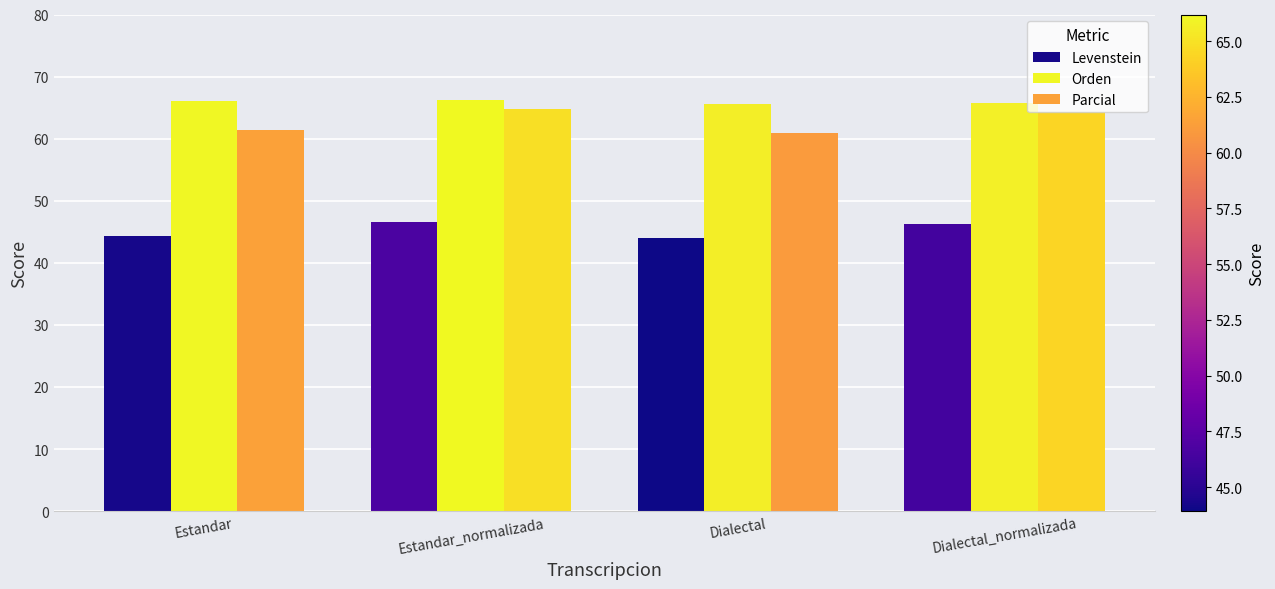

How many series are shown in this chart?

3